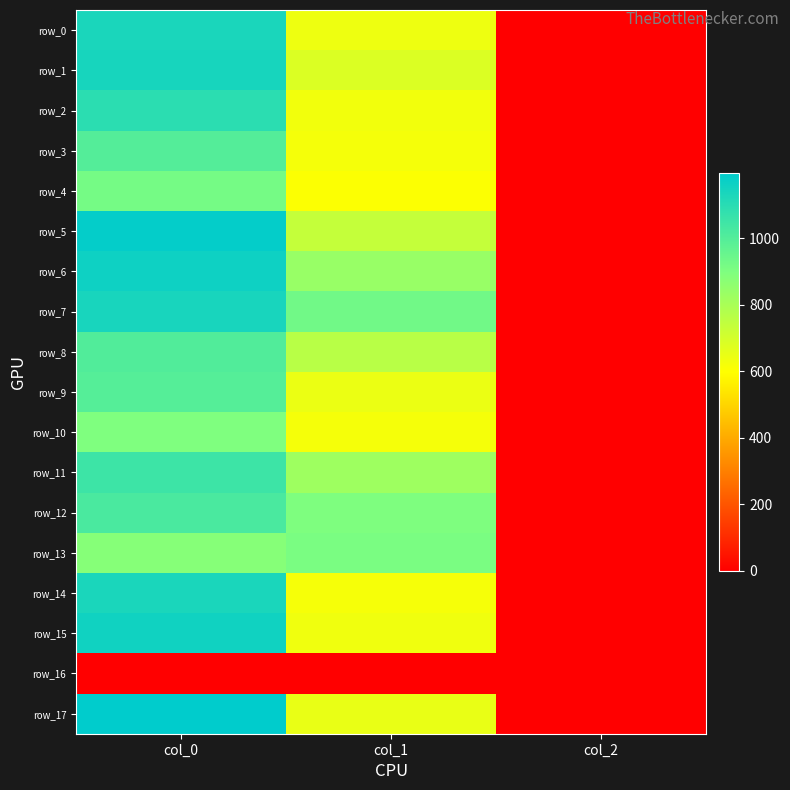

Where is row_14 nearest to the value 567?

col_1